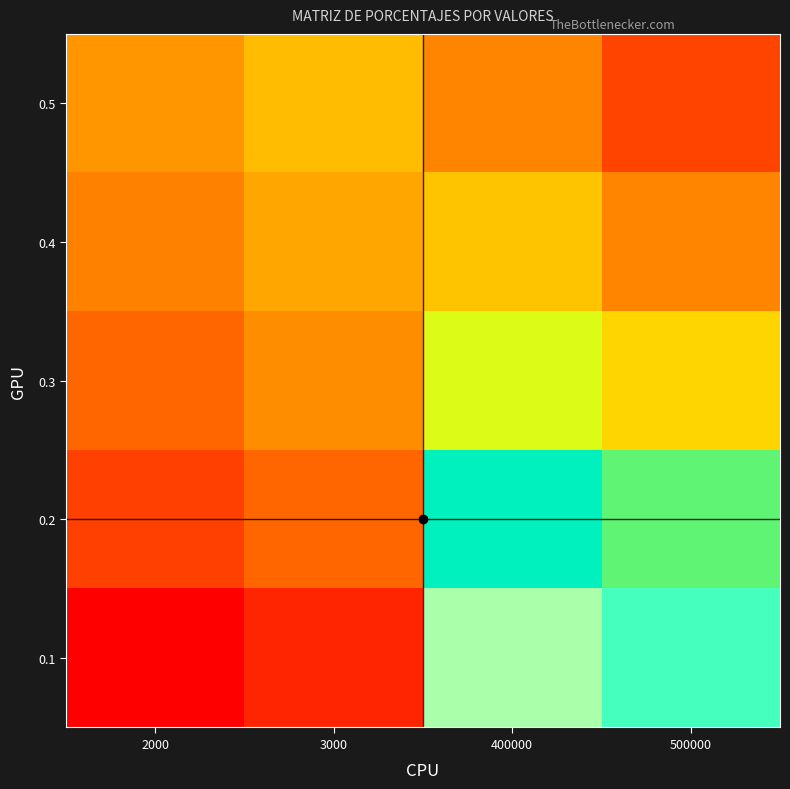

What is the smallest value displayed?

7.6